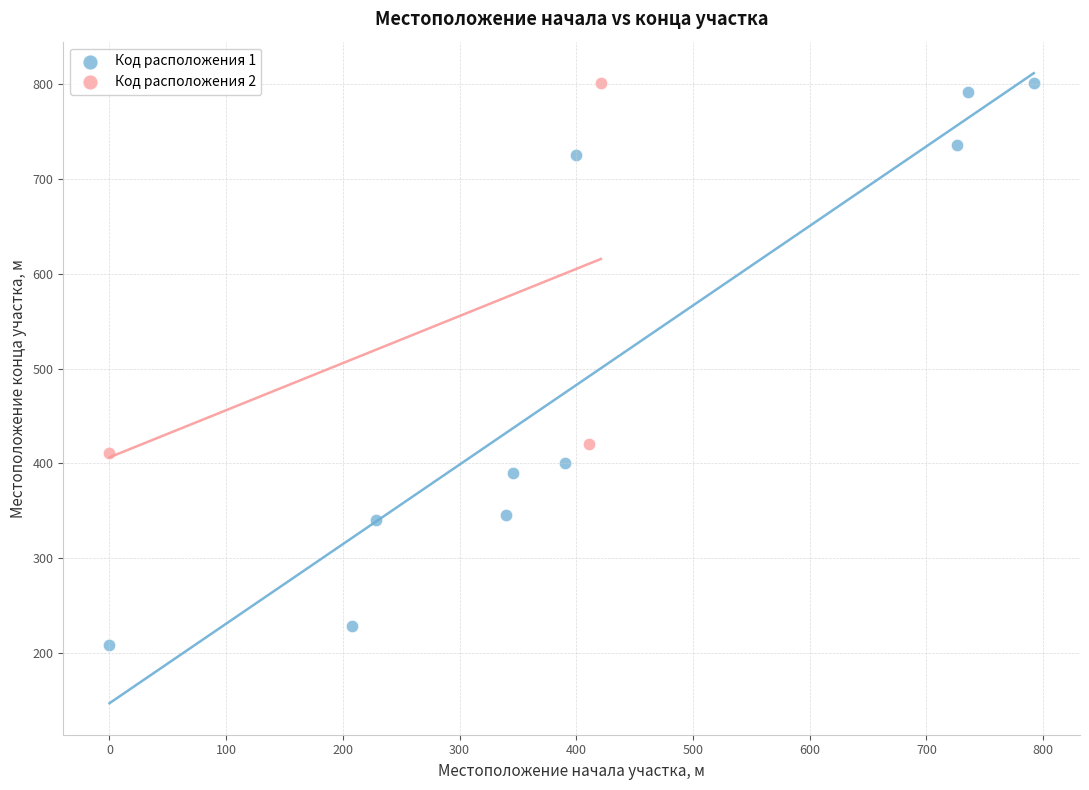

Which series contains the lowest Y value?

Код расположения 1